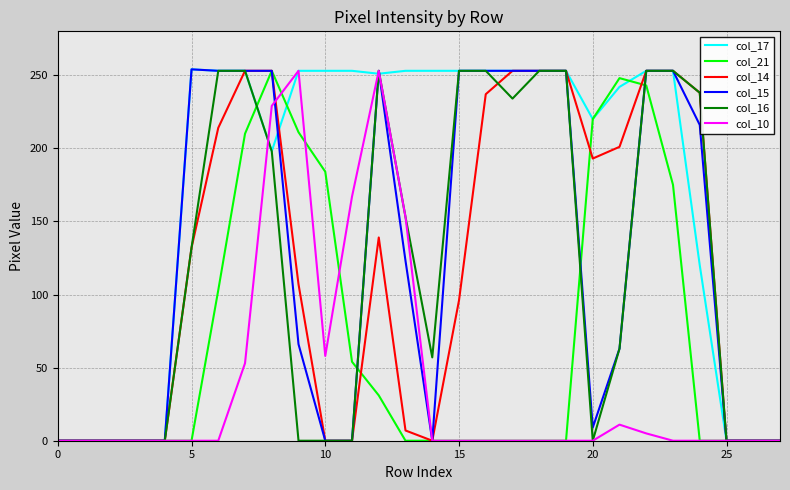

What is the highest value of the col_21 series?

253